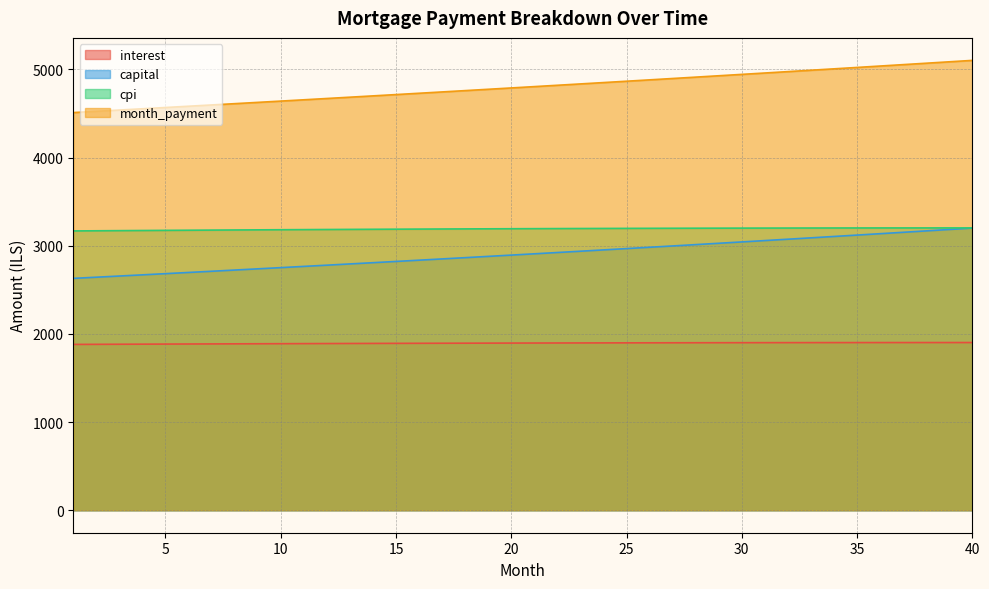

Which series has the largest range (max minus min)?

month_payment